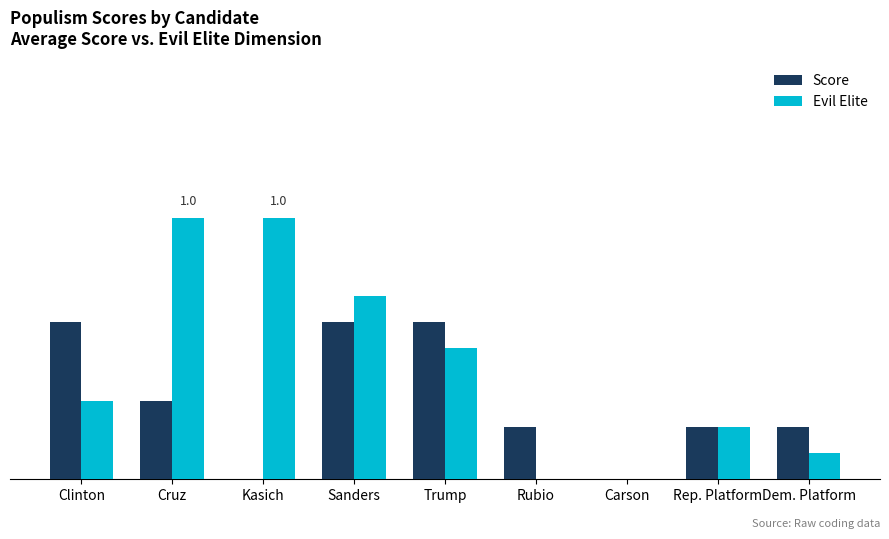

What are all the series names shown in the legend?

Score, Evil Elite